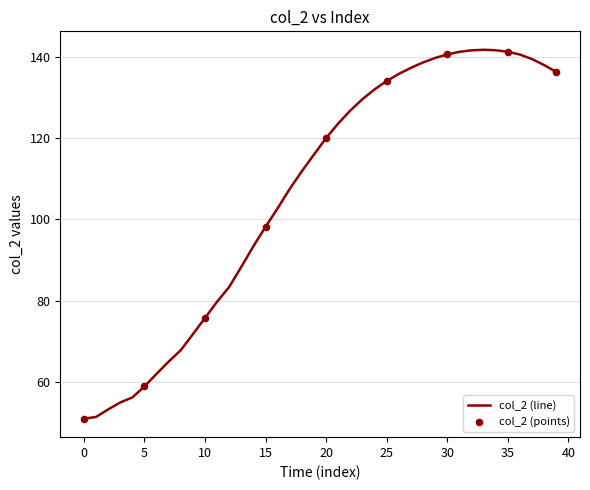

What is the difference between the maximum and minimum values?

90.8